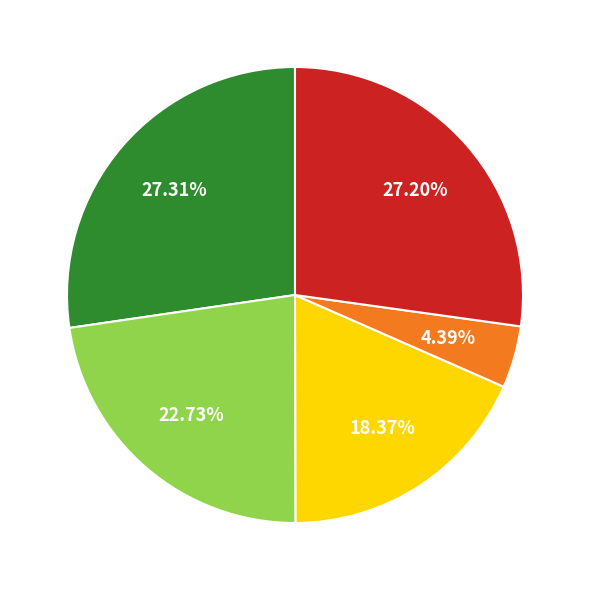

Is there a majority slice in this chart?

No